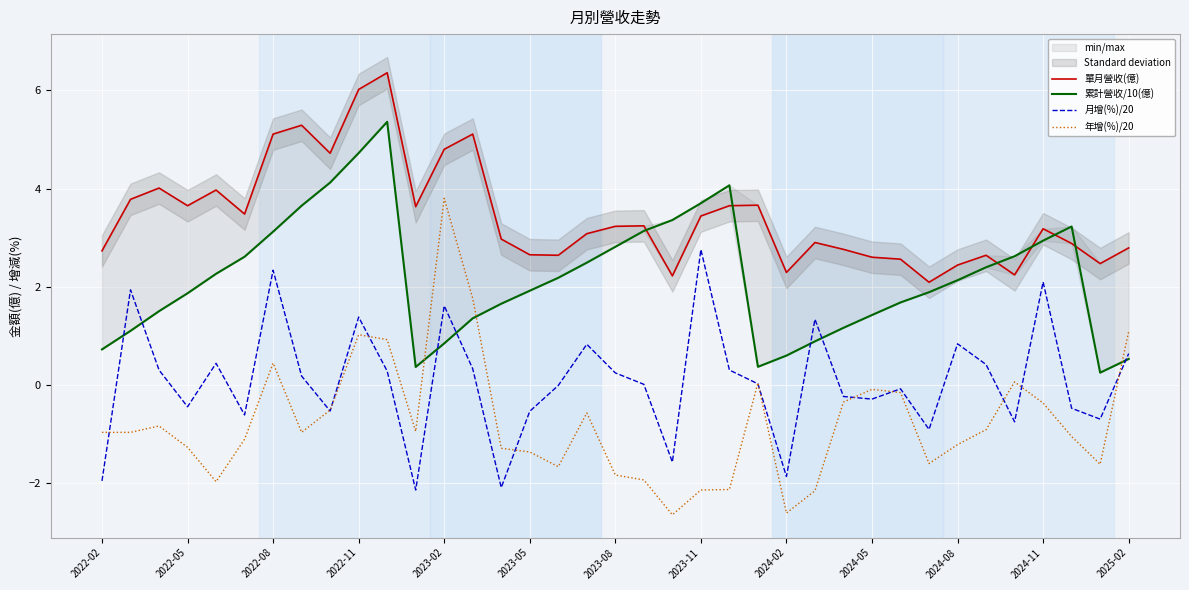

What is the minimum value for 月增(%)/20?

-2.1